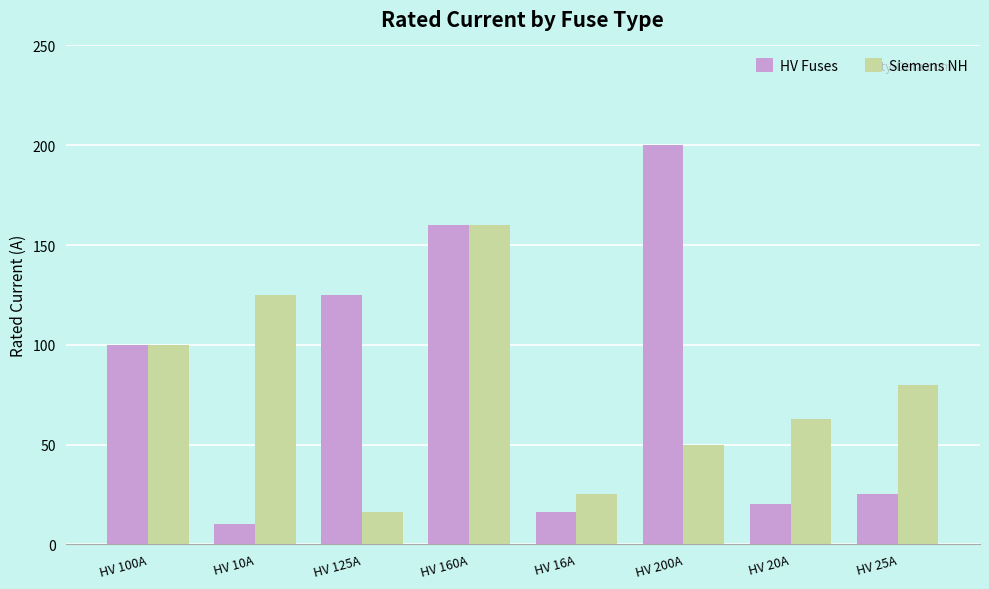

Reading left to right, what are all the values shown in this chart?

HV Fuses: HV 100A=100	HV 10A=10	HV 125A=125	HV 160A=160	HV 16A=16	HV 200A=200	HV 20A=20	HV 25A=25
Siemens NH: HV 100A=100	HV 10A=125	HV 125A=16	HV 160A=160	HV 16A=25	HV 200A=50	HV 20A=63	HV 25A=80